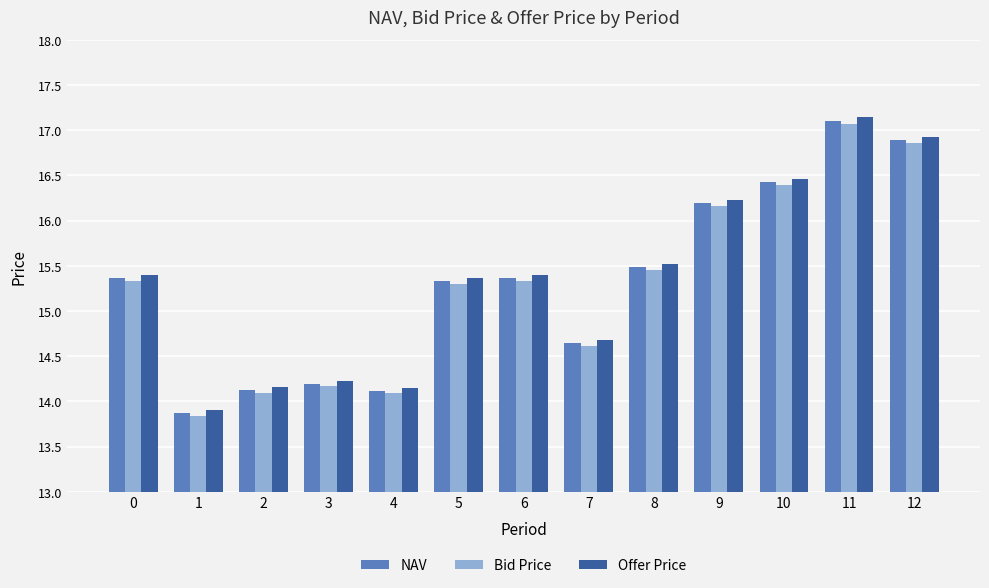

The NAV series shows 25.4 at 2. True or false?

False